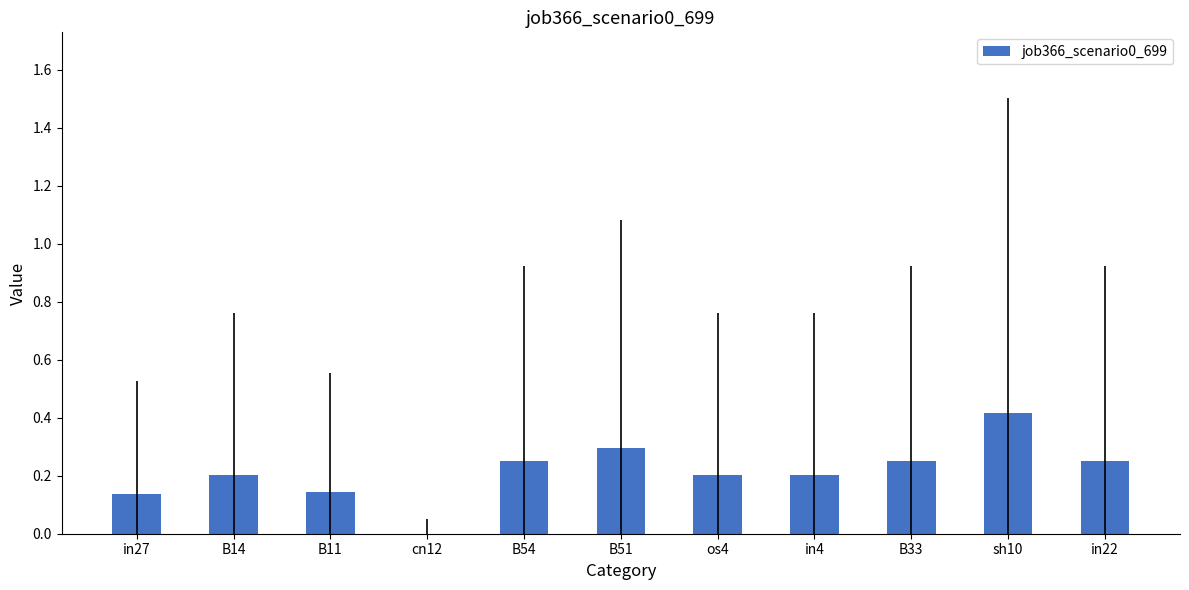

The value at in22 is 0.2. True or false?

True